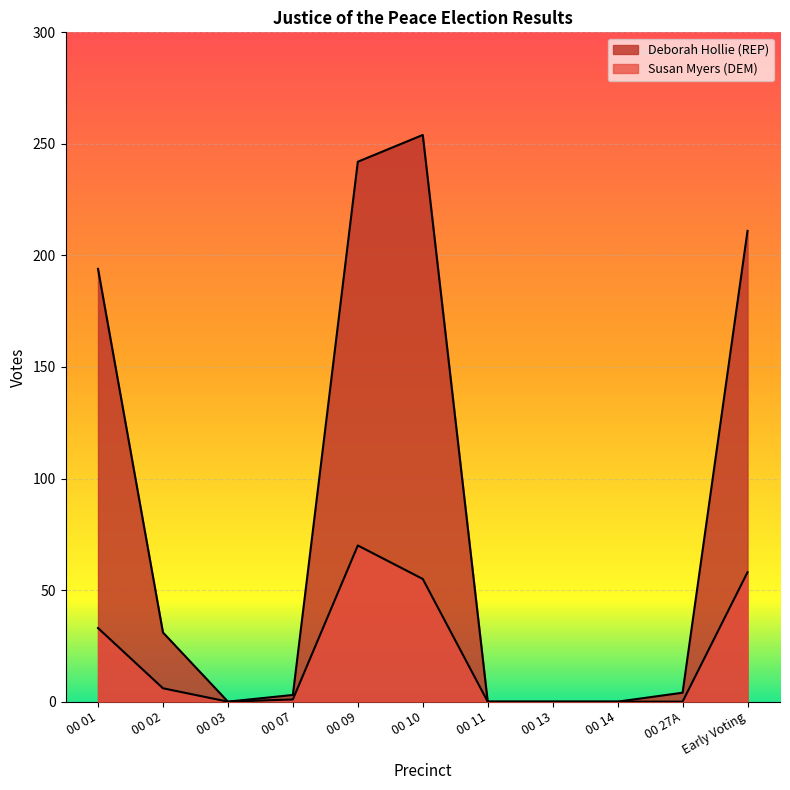

What position from the right is 00 27A?

2